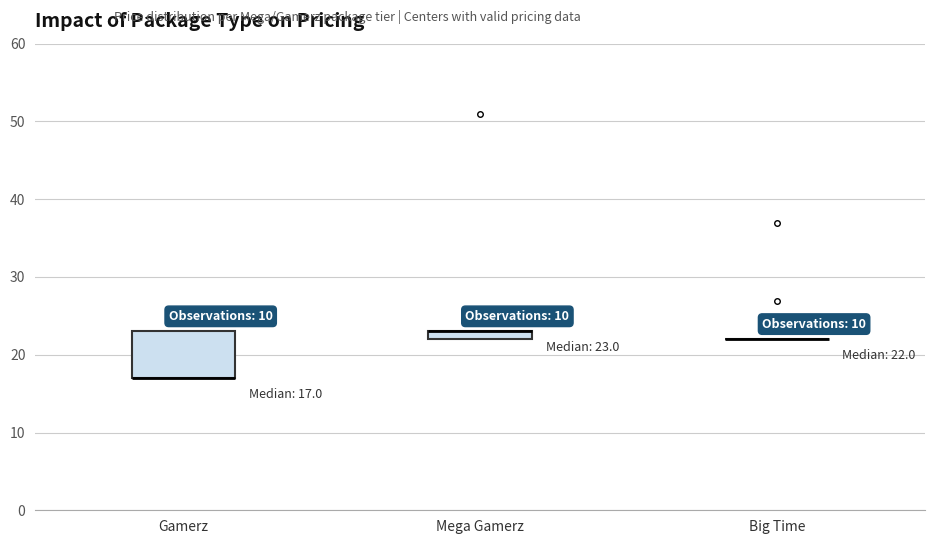

Which box is the tallest, from its lower edge to its upper edge?

Gamerz